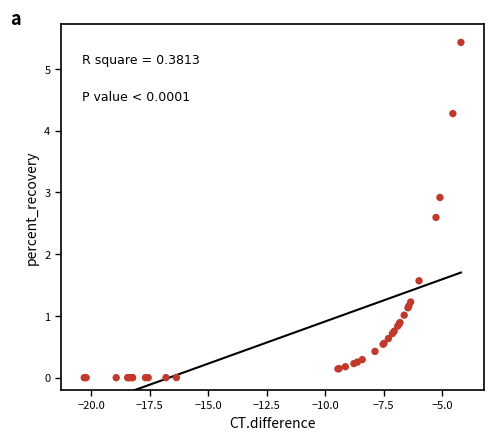

What Y value in the scatter plot is closest to 2?

1.6